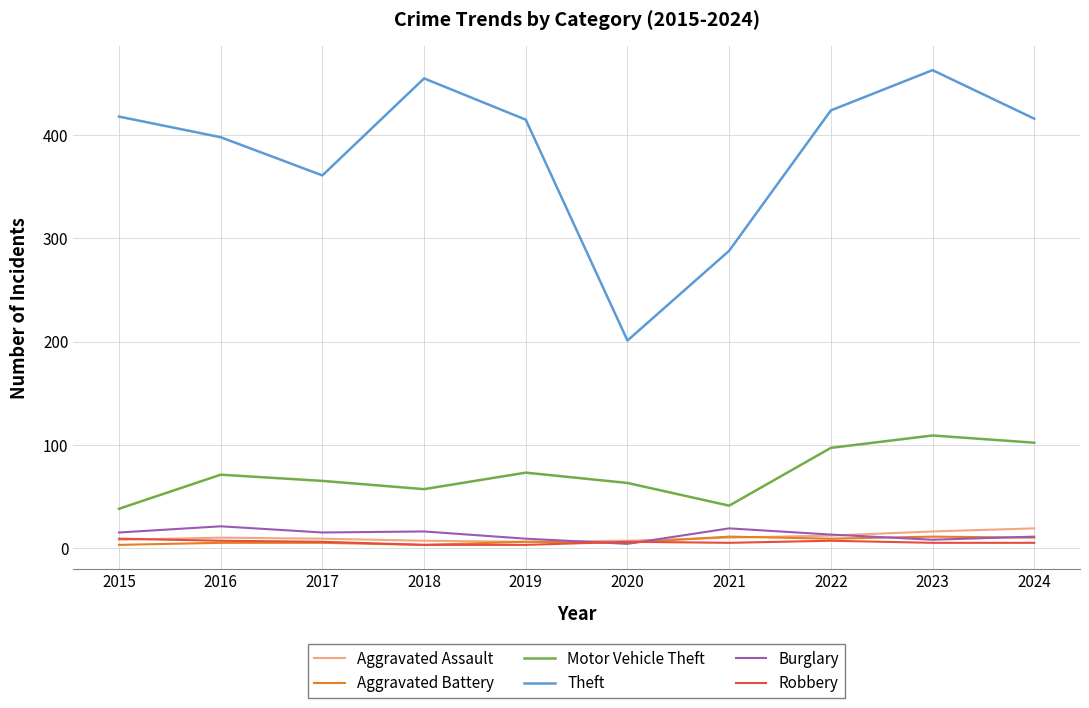

Which series has the largest range (max minus min)?

Theft